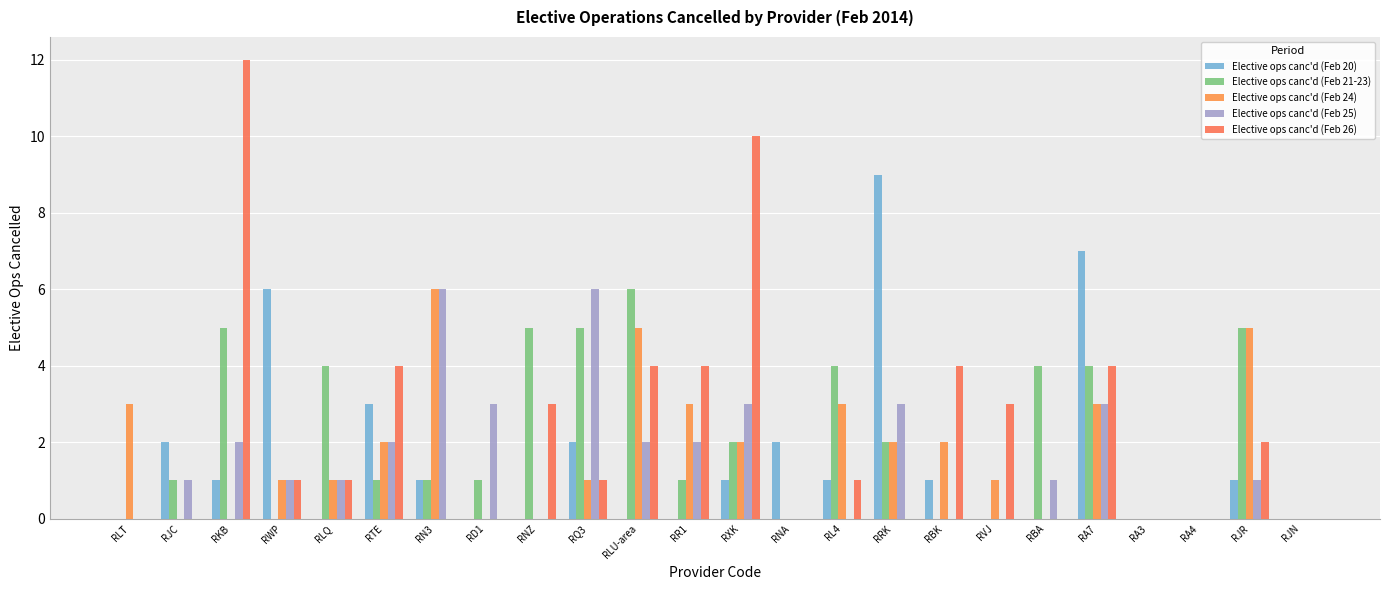

What are all the series names shown in the legend?

Elective ops canc'd (Feb 20), Elective ops canc'd (Feb 21-23), Elective ops canc'd (Feb 24), Elective ops canc'd (Feb 25), Elective ops canc'd (Feb 26)